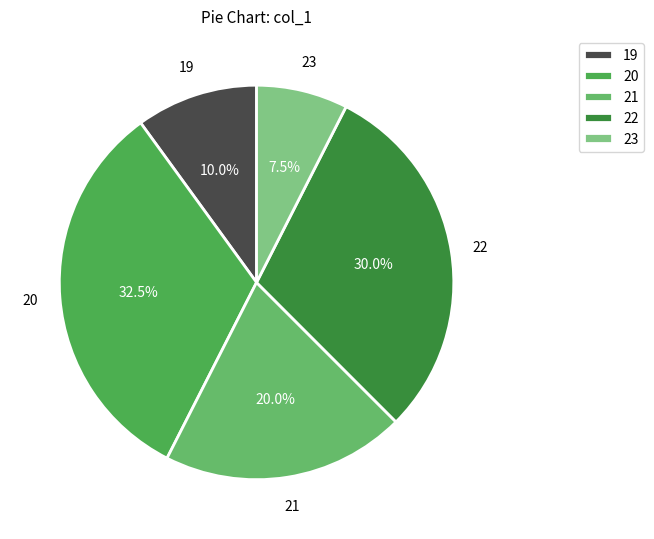

What is the total percentage of 23 and 21?

27.5%